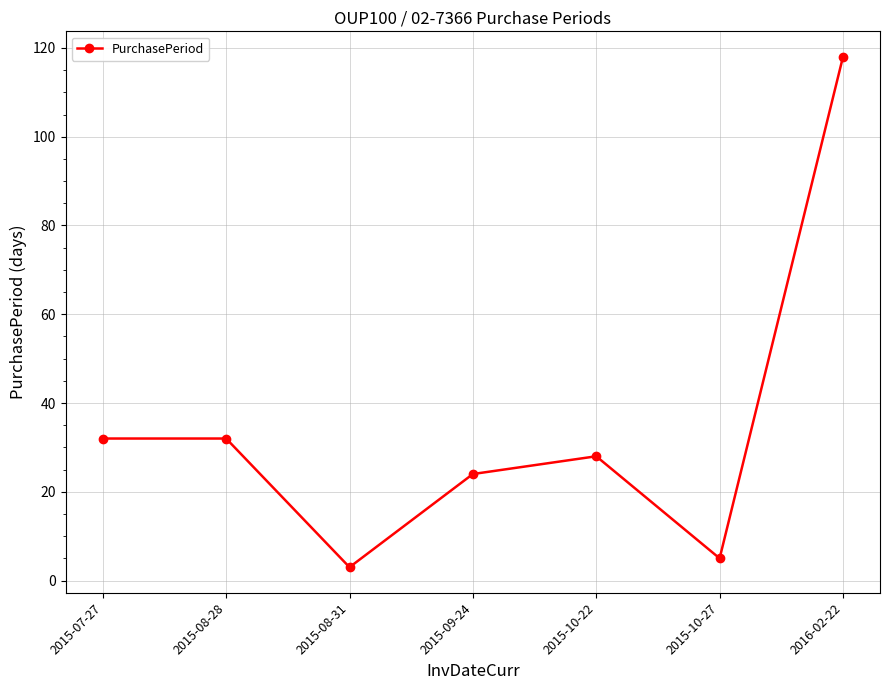

How many data points are less than 28?

3